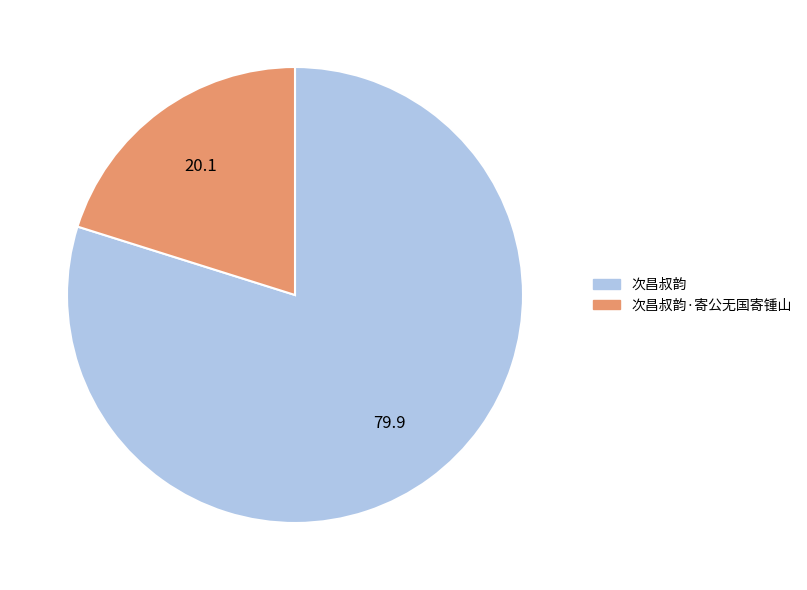

Combined, do 次昌叔韵 and 次昌叔韵·寄公无国寄锺山 account for over 50%?

Yes